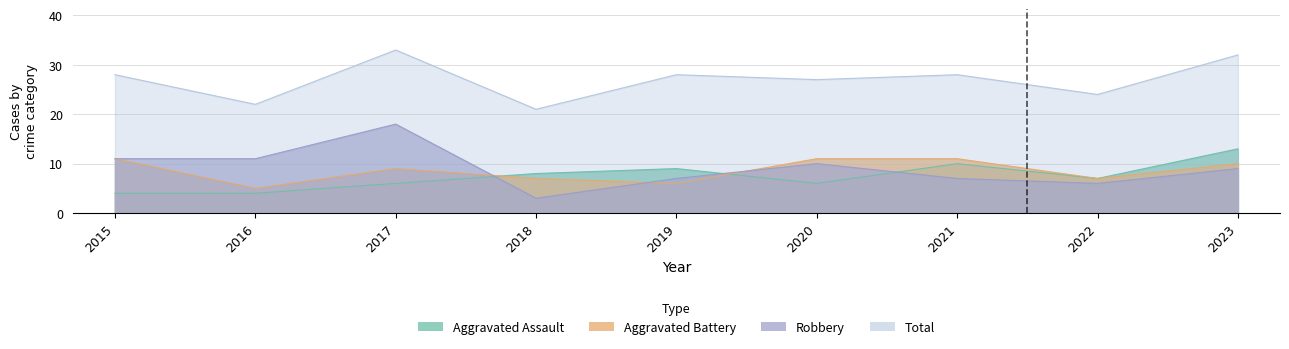

What is the sum of all Robbery values?

82